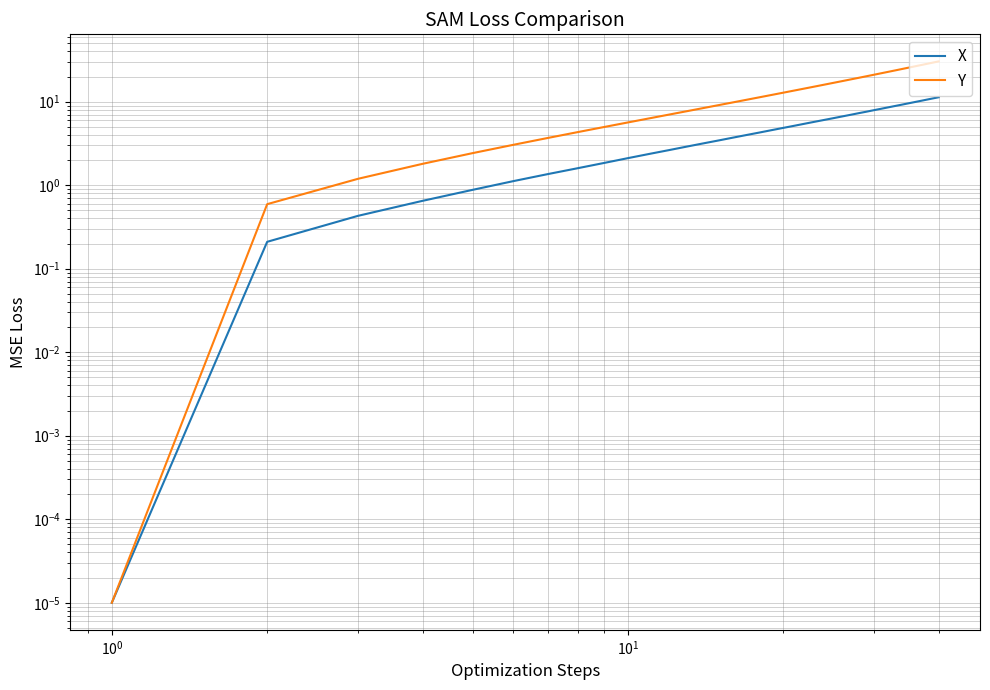

What is the value of the X point at the 15th from the left?

3.4